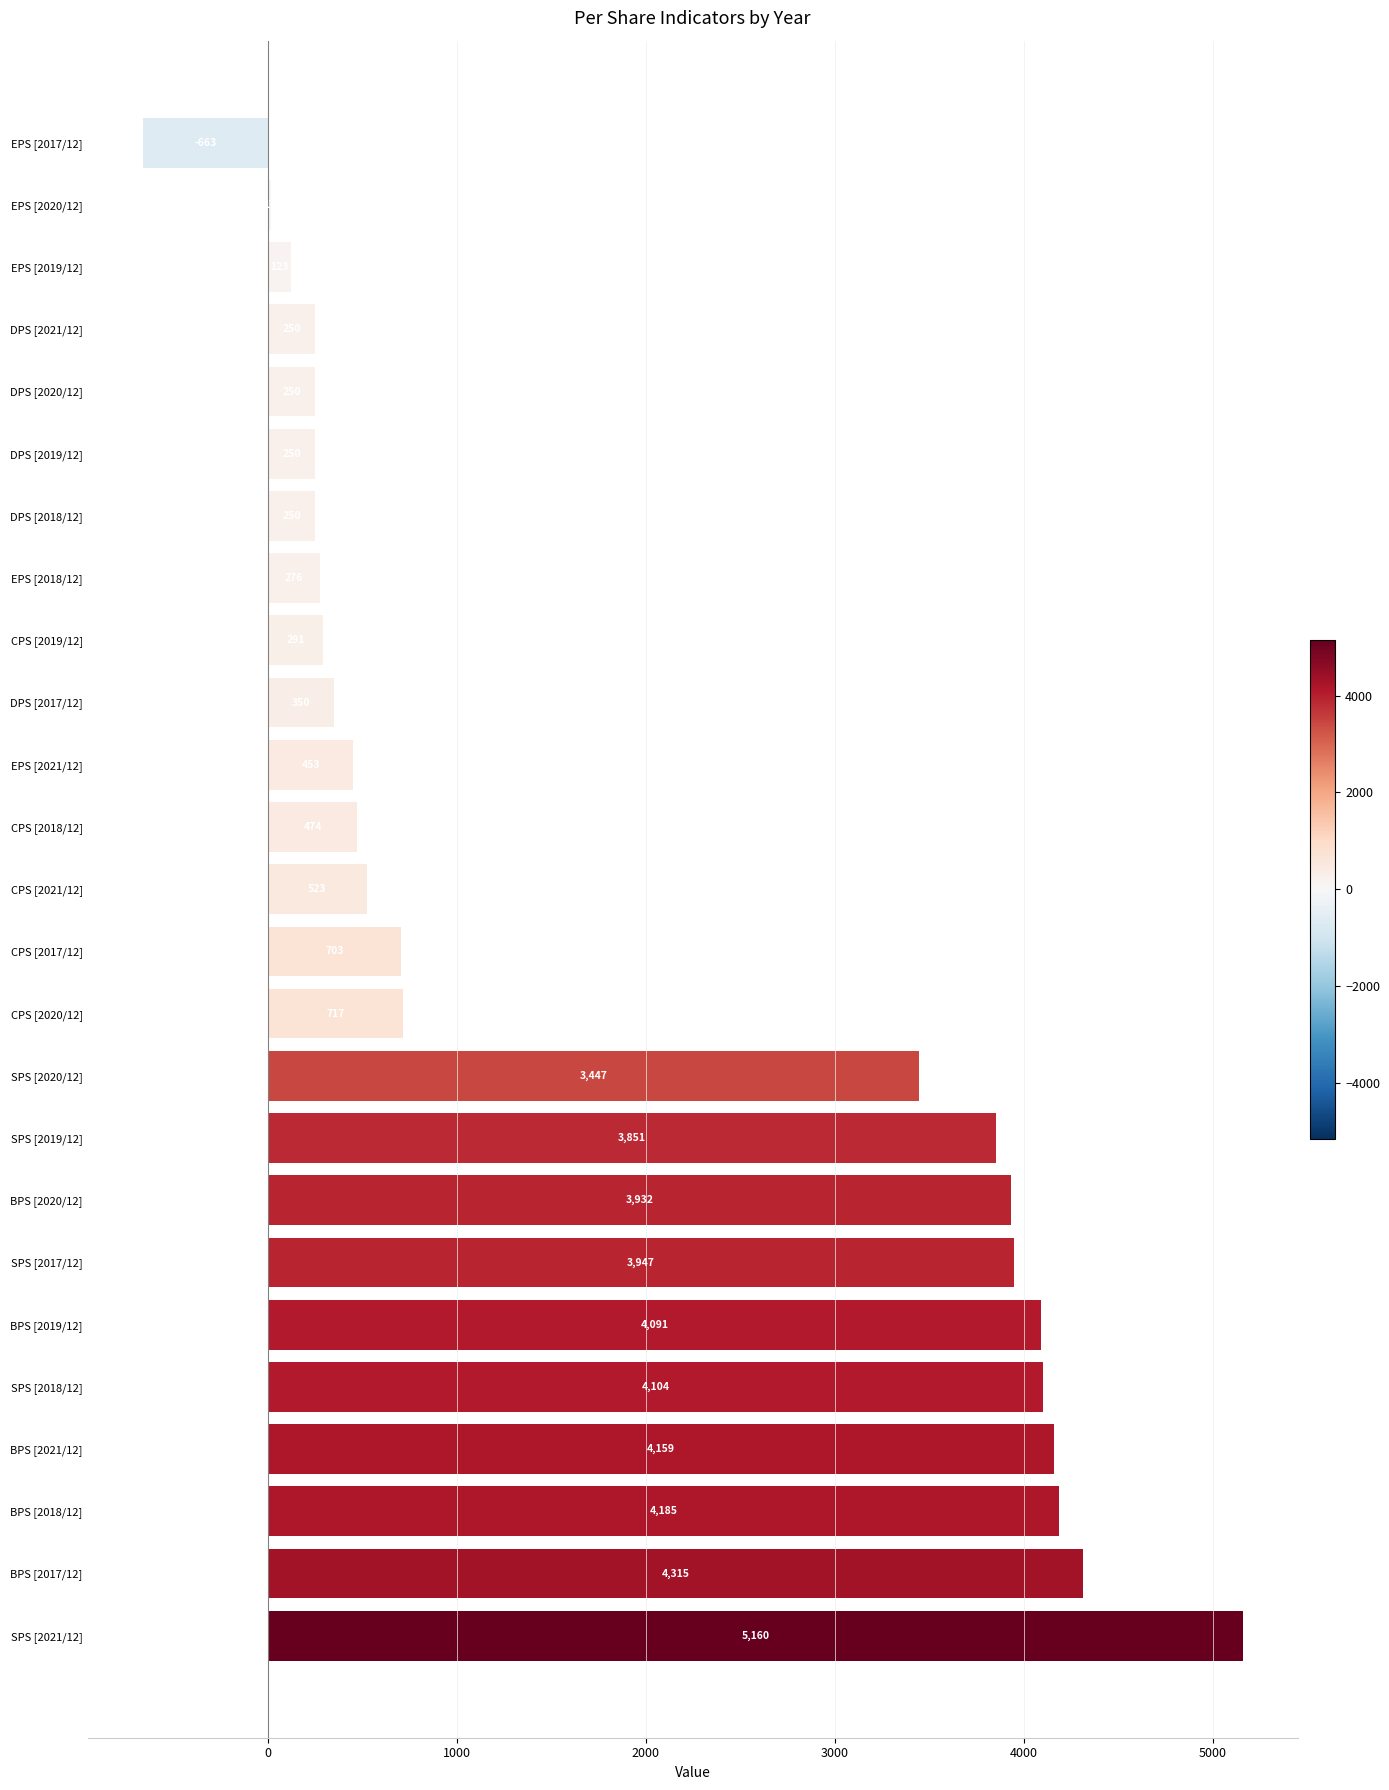

What is the sum of the values at SPS [2018/12] and BPS [2019/12]?

8195